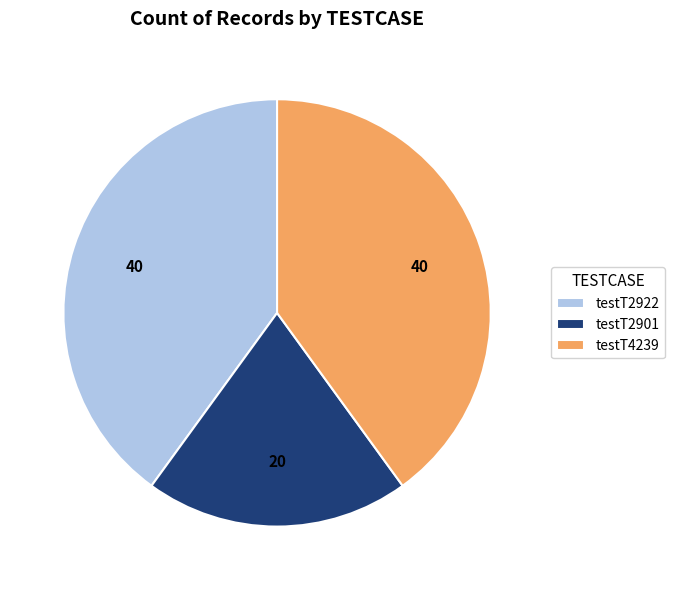

Does testT2901 account for over 50% of the chart?

No